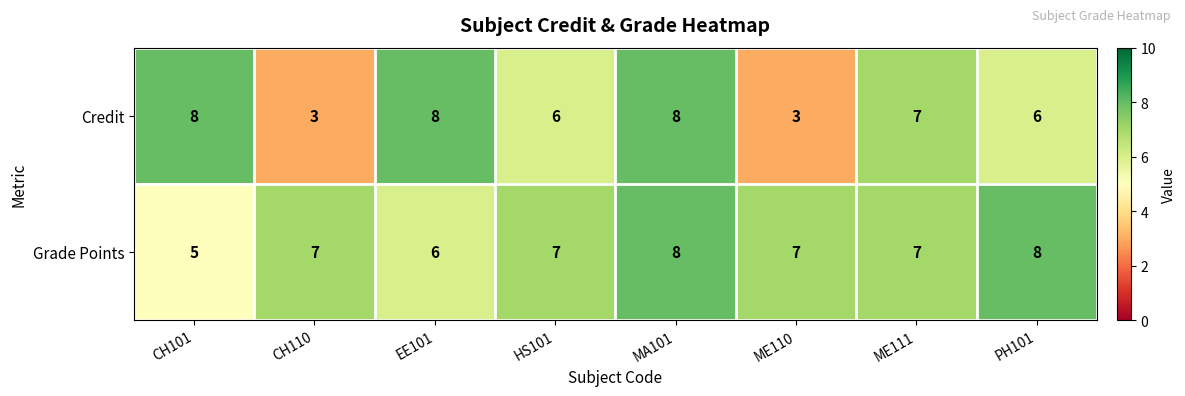

At how many categories does at least one series exceed 4?

8